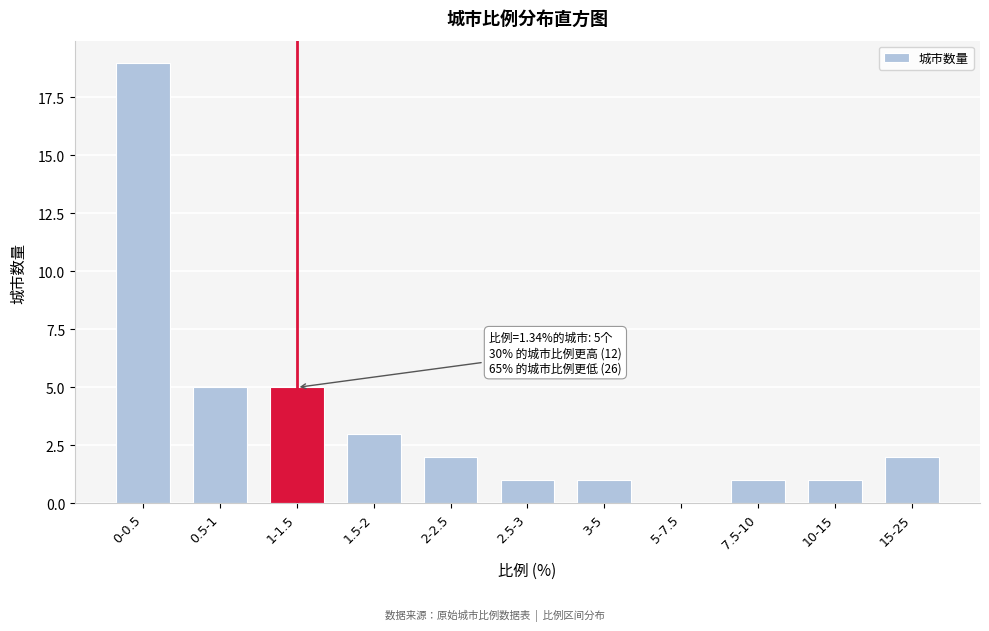

Reading right to left, list all the values displayed in this chart.

15-25=2	10-15=1	7.5-10=1	5-7.5=0	3-5=1	2.5-3=1	2-2.5=2	1.5-2=3	1-1.5=5	0.5-1=5	0-0.5=19